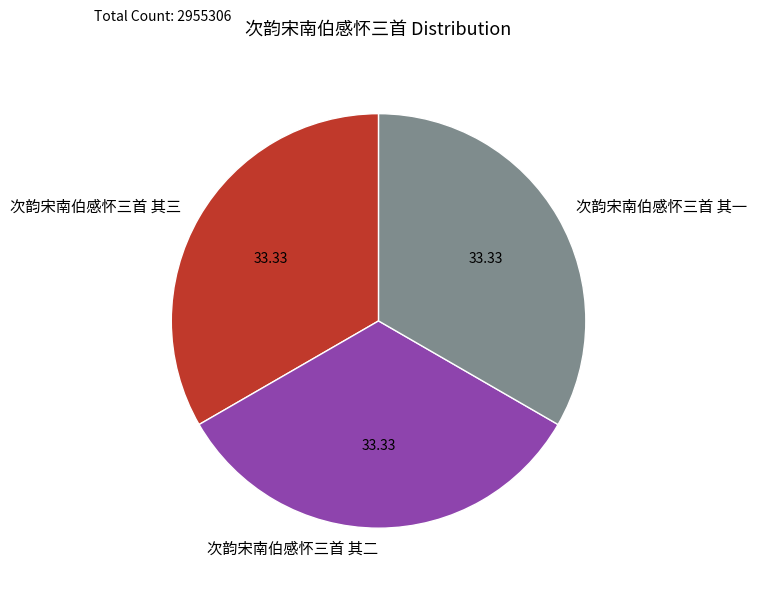

Is there any slice that represents more than half of the pie?

No